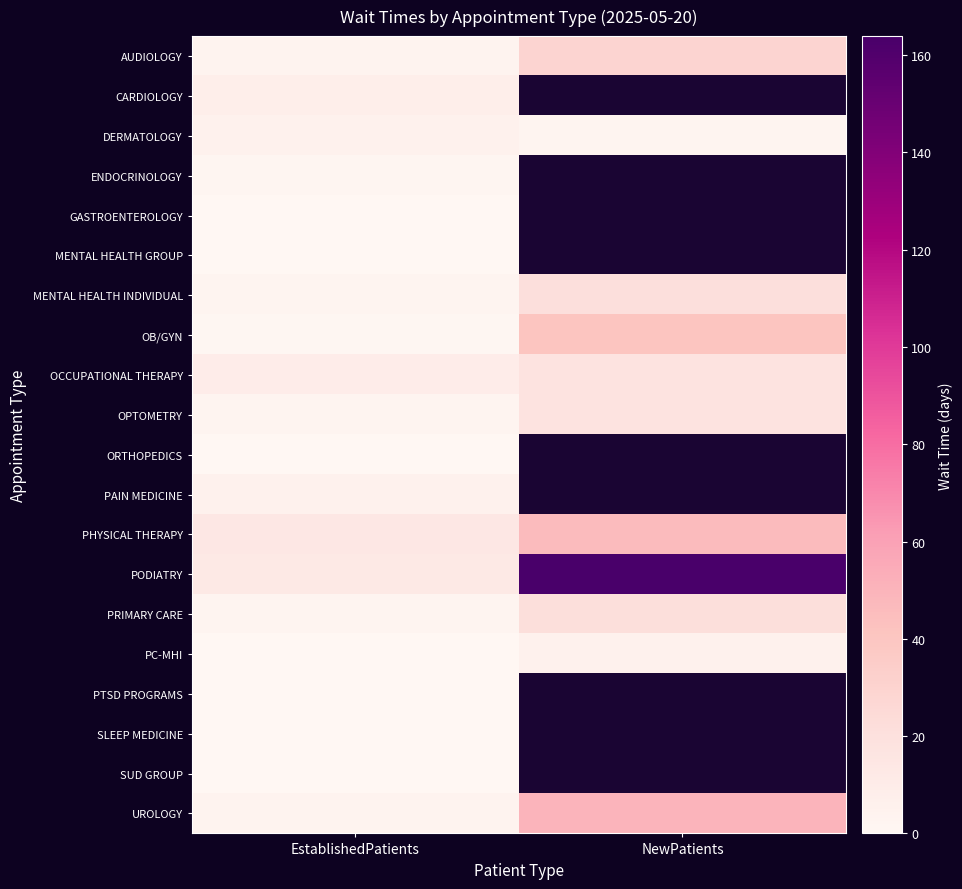

Which category has the lowest value in the OPTOMETRY series?

EstablishedPatients